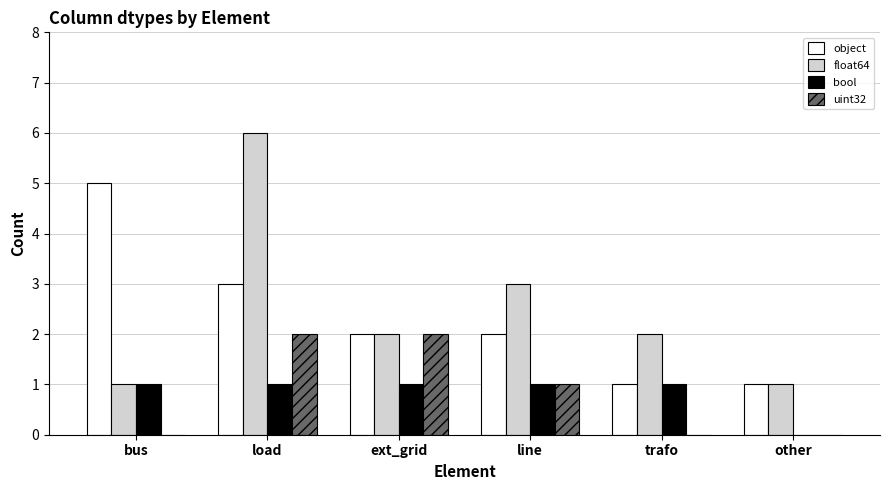

Where is bool nearest to the value 0?

other